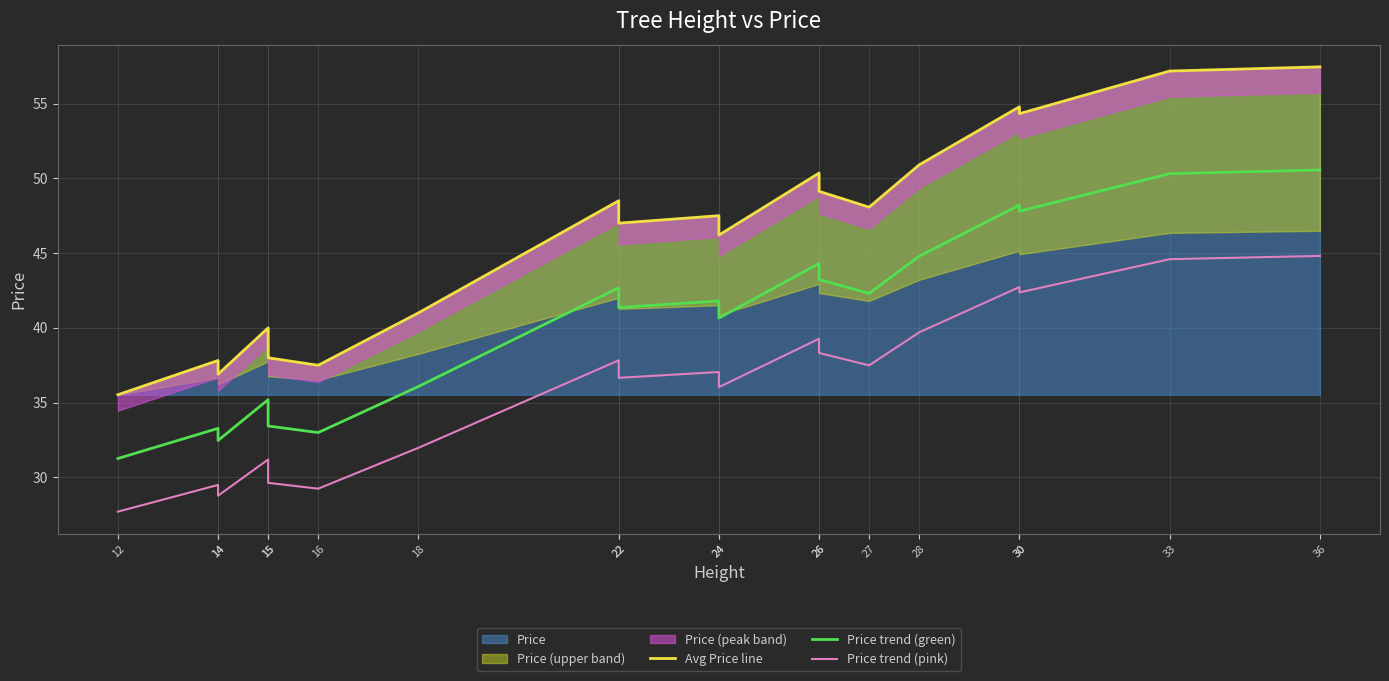

What is the value of the Avg Price line point at the 19th from the left?

57.5